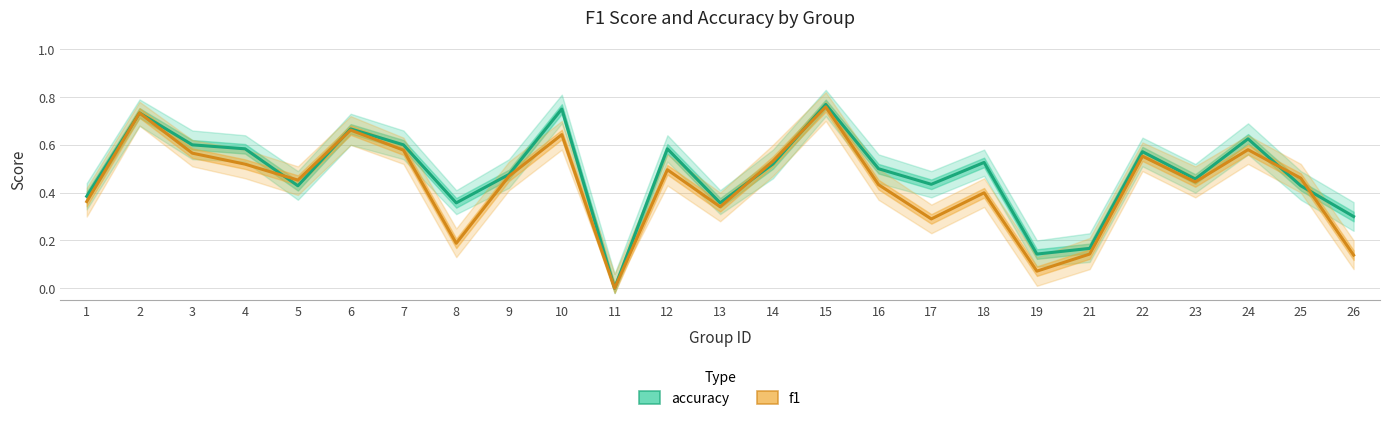

What is the difference between the maximum and minimum values in the f1 series?

0.8